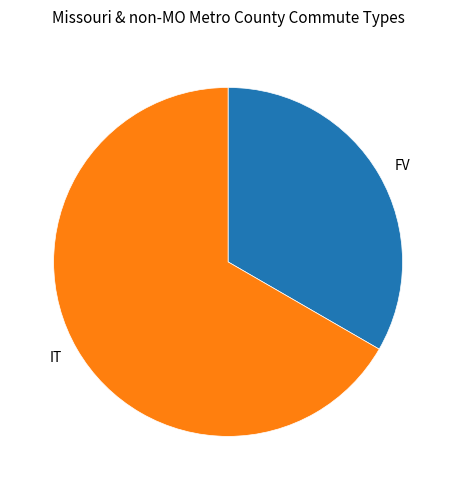

Between IT and FV, which is larger?

IT